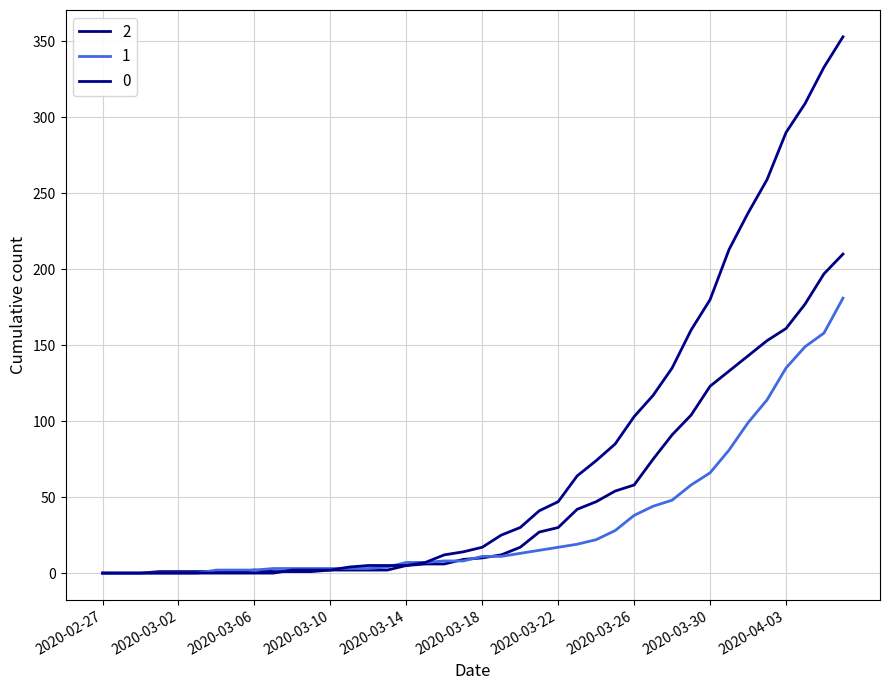

Which label corresponds to the smallest value in the chart?

2020-02-27